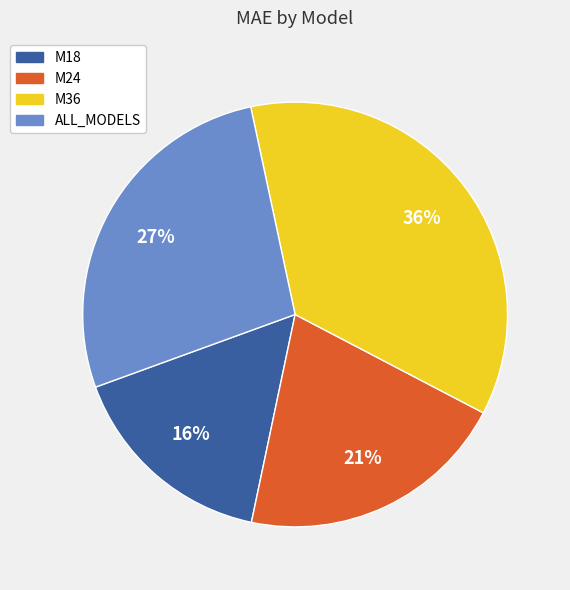

Between M36 and ALL_MODELS, which is larger?

M36